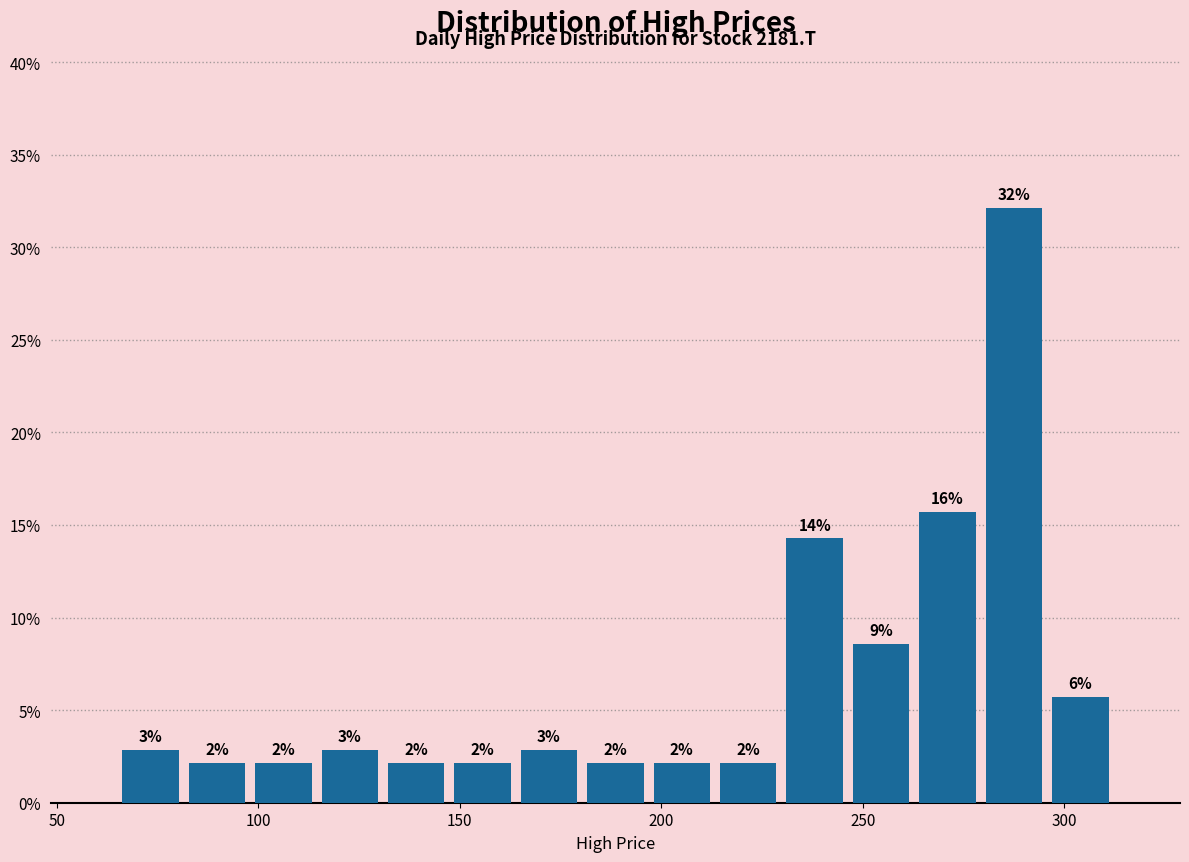

Read against the x-axis, roughly where is the centre of the tallest bar?

290